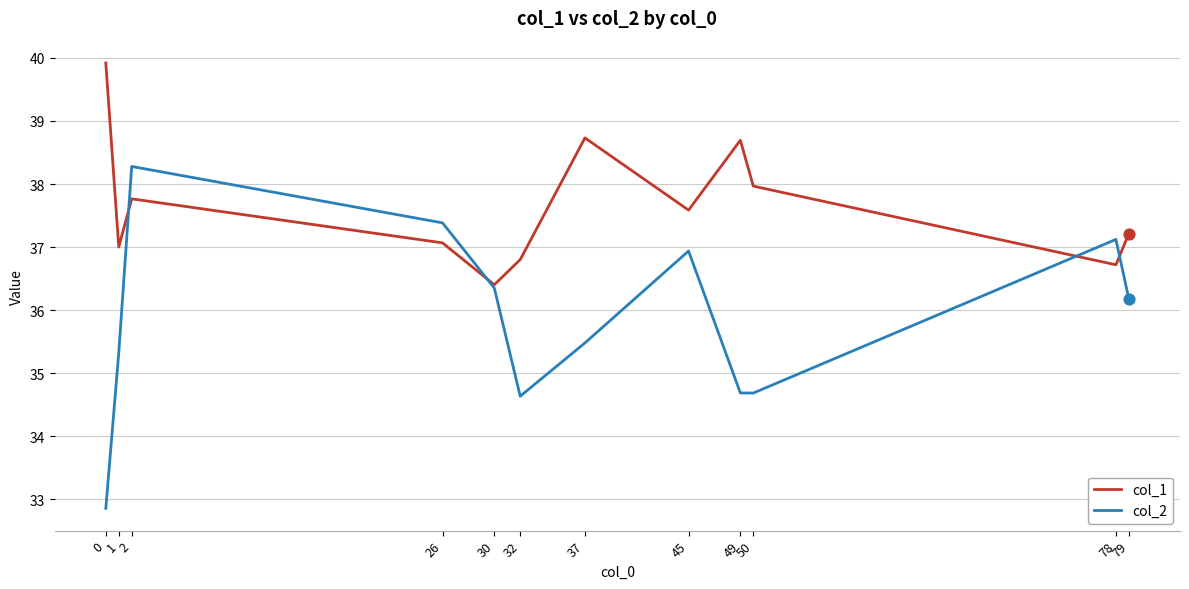

What are all the series names shown in the legend?

col_1, col_2